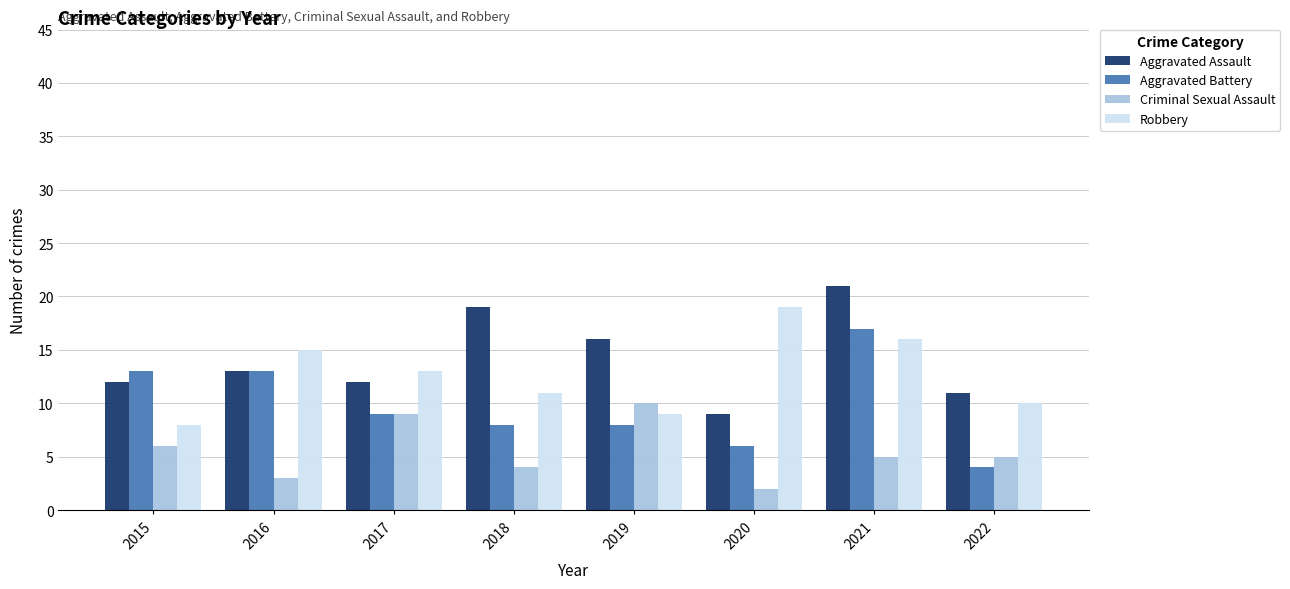

What is the total value across all series at 2020?

36